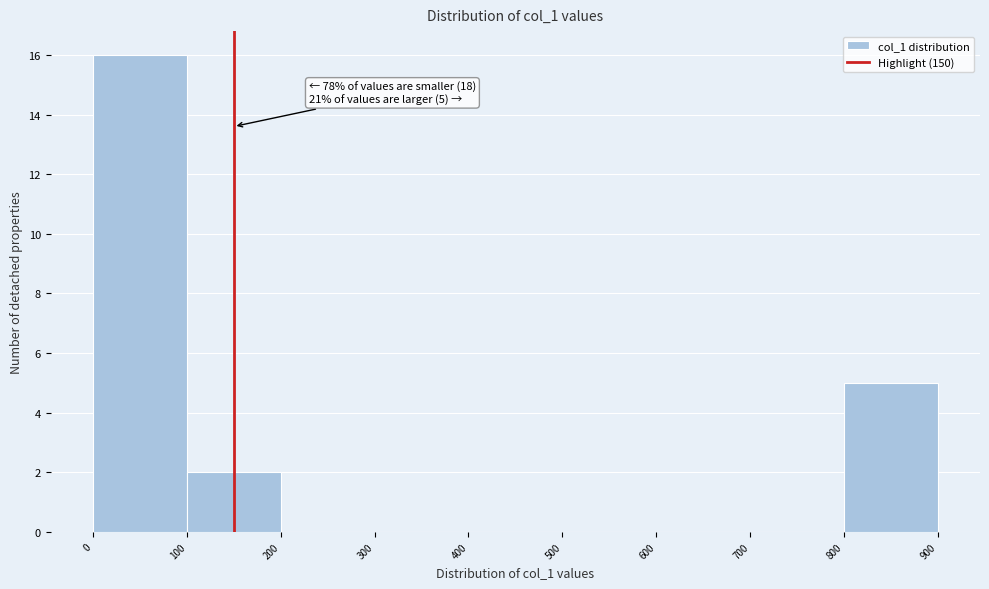

Over which range of the x-axis is the bar tallest?

0 to 100